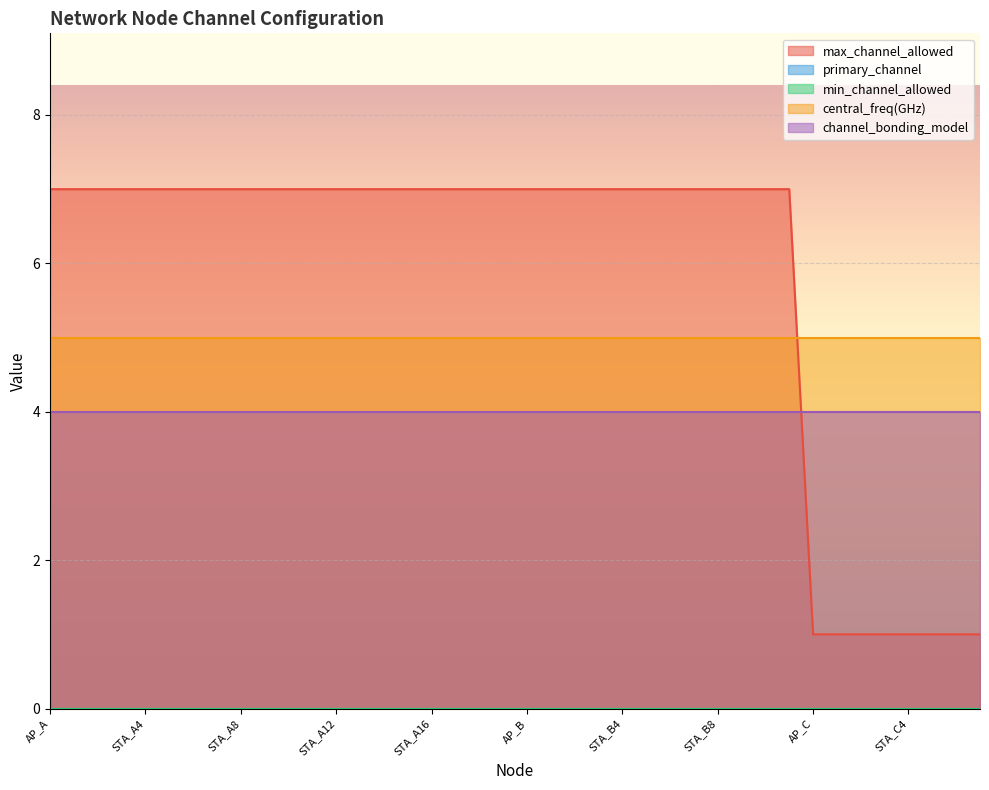

At which category is the sum across all series the highest?

AP_A